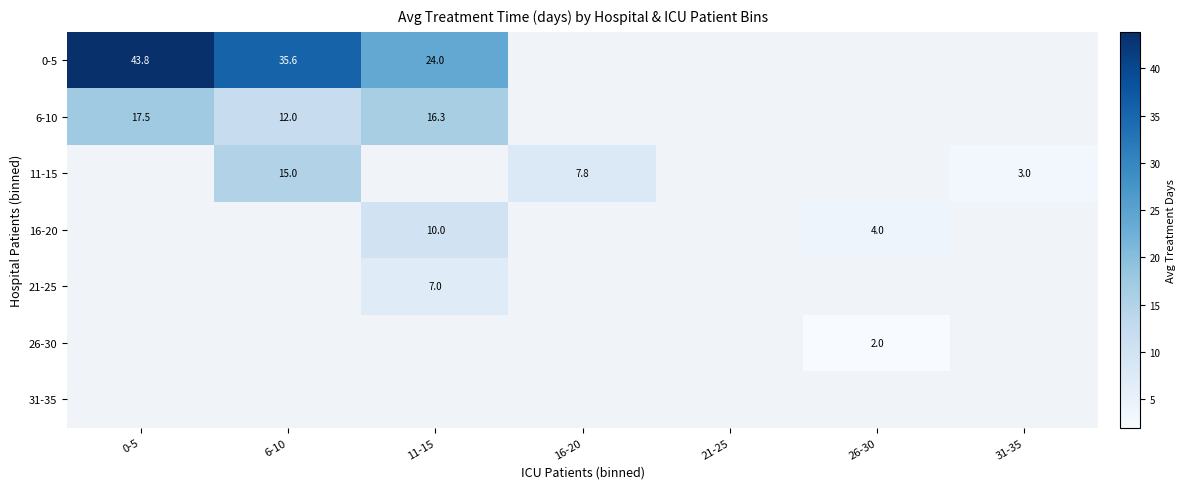

Is it true that 6-10 equals 10.4 at 11-15?

False